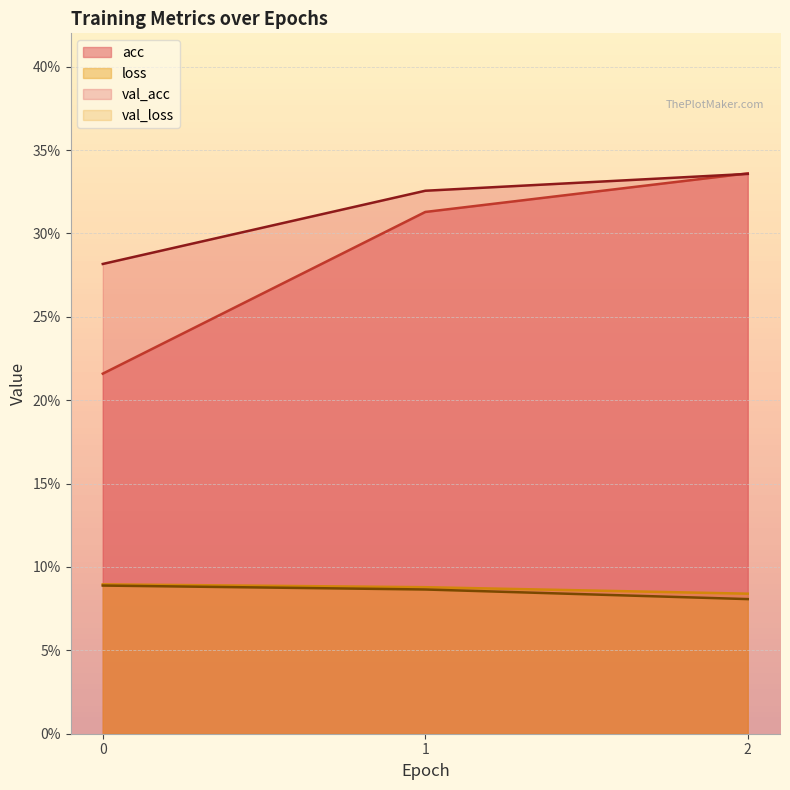

Between 0 and 2, which is larger?

2